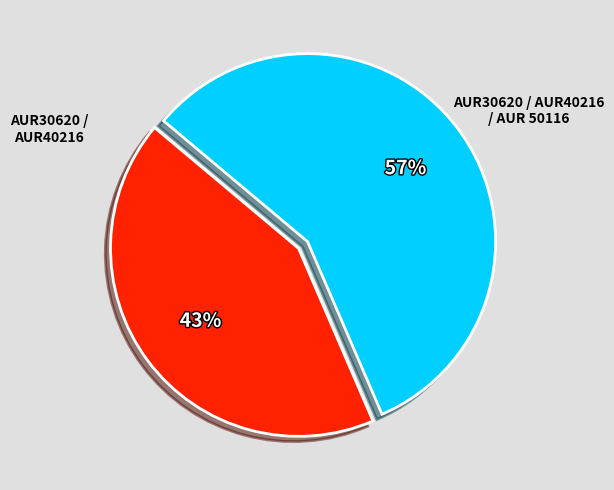

To the nearest percent, what is the average slice percentage?

50%